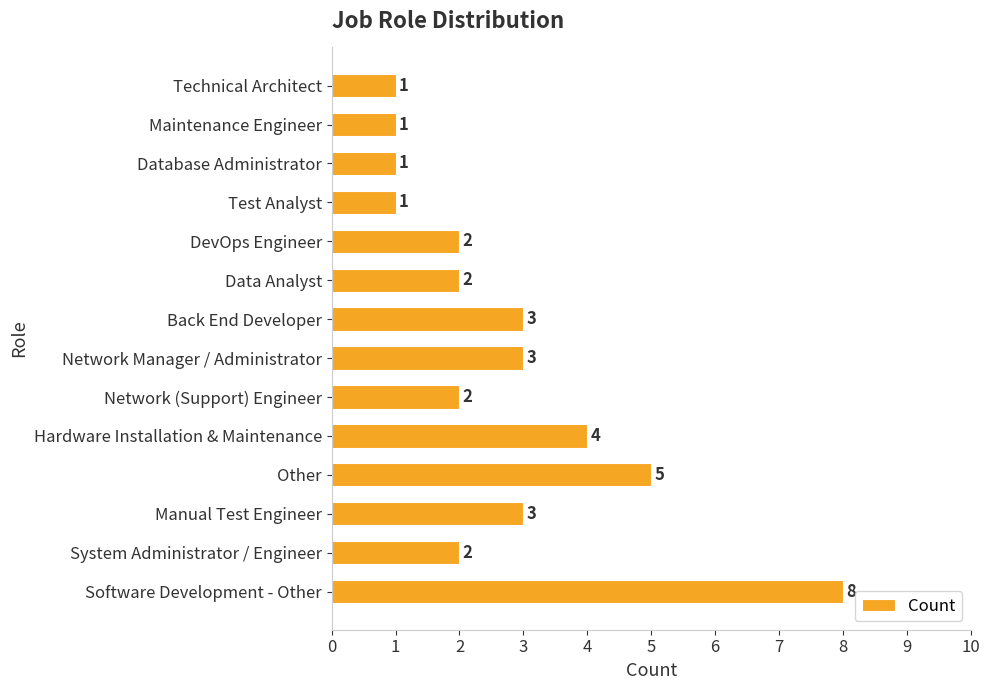

Reading bottom to top, list all the values displayed in this chart.

Software Development - Other=8	System Administrator / Engineer=2	Manual Test Engineer=3	Other=5	Hardware Installation & Maintenance=4	Network (Support) Engineer=2	Network Manager / Administrator=3	Back End Developer=3	Data Analyst=2	DevOps Engineer=2	Test Analyst=1	Database Administrator=1	Maintenance Engineer=1	Technical Architect=1